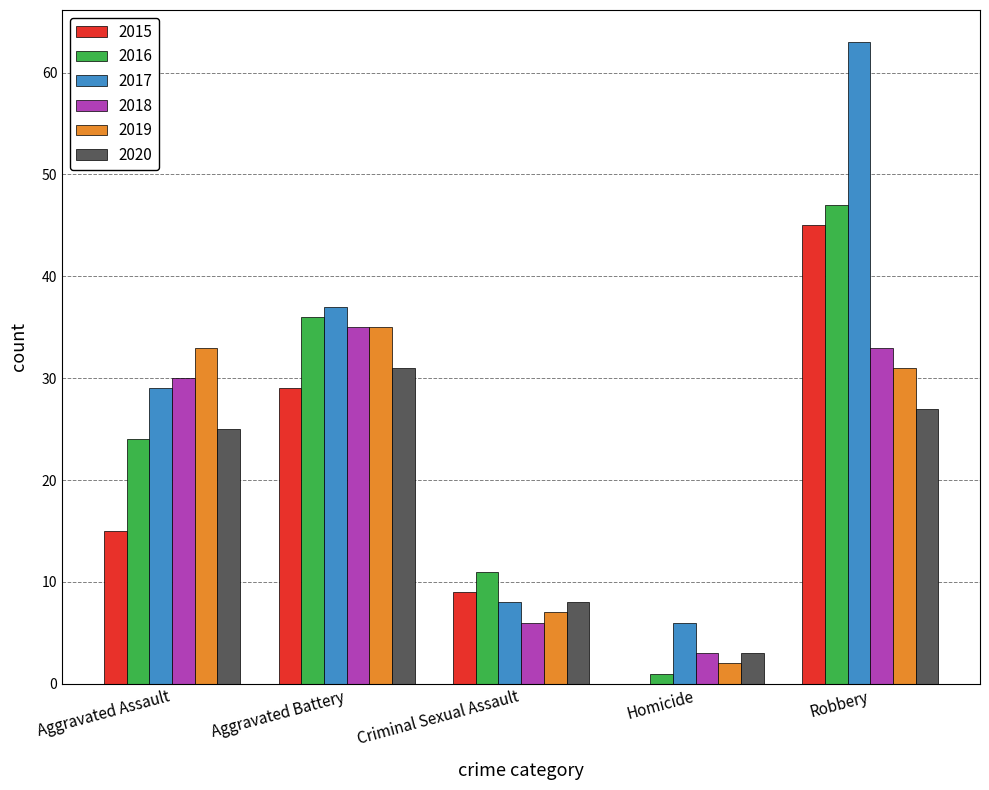

What is the maximum value for 2016?

47